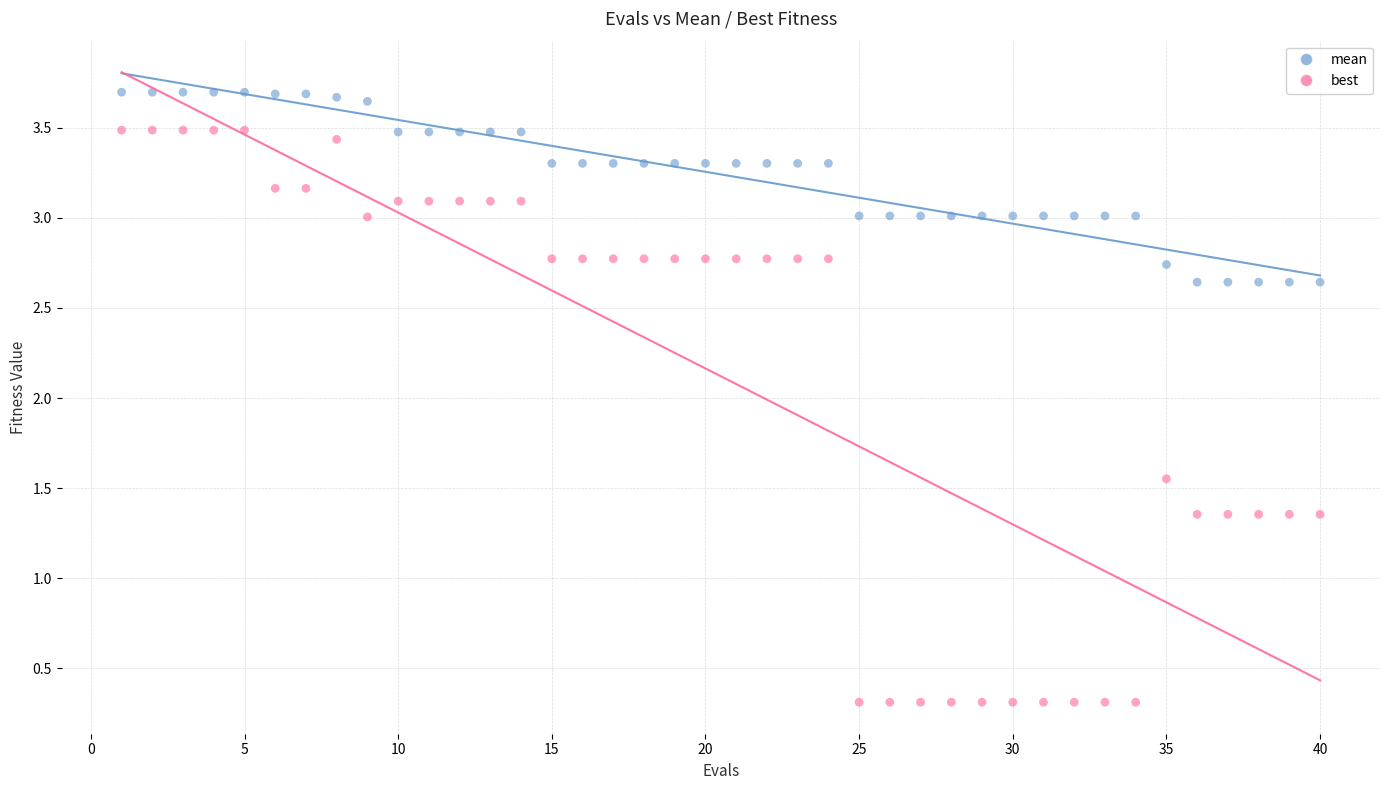

Which series contains the lowest Y value?

best